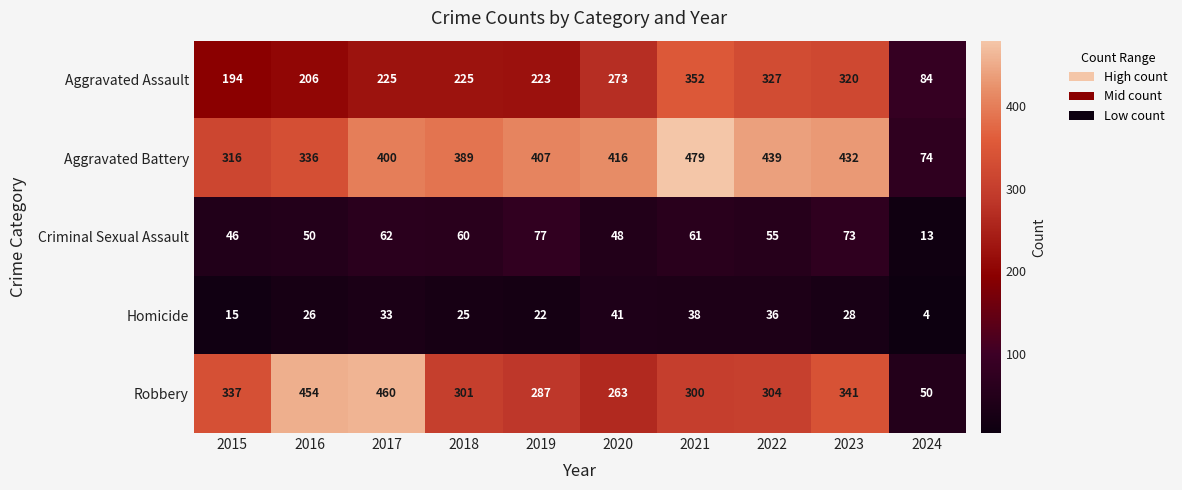

Rank the series at 2022 from lowest to highest value.

Homicide, Criminal Sexual Assault, Robbery, Aggravated Assault, Aggravated Battery